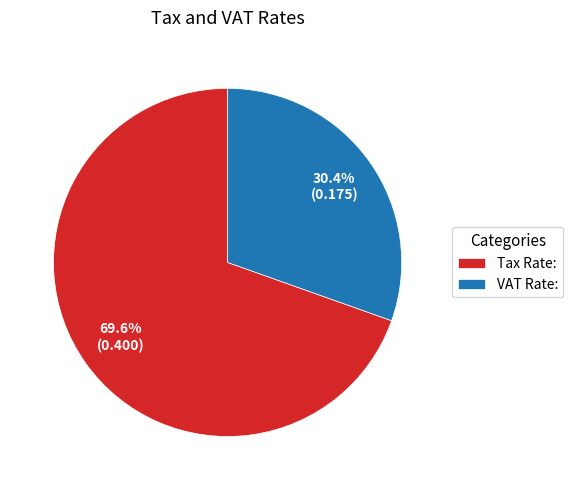

Between VAT Rate: and Tax Rate:, which is larger?

Tax Rate: